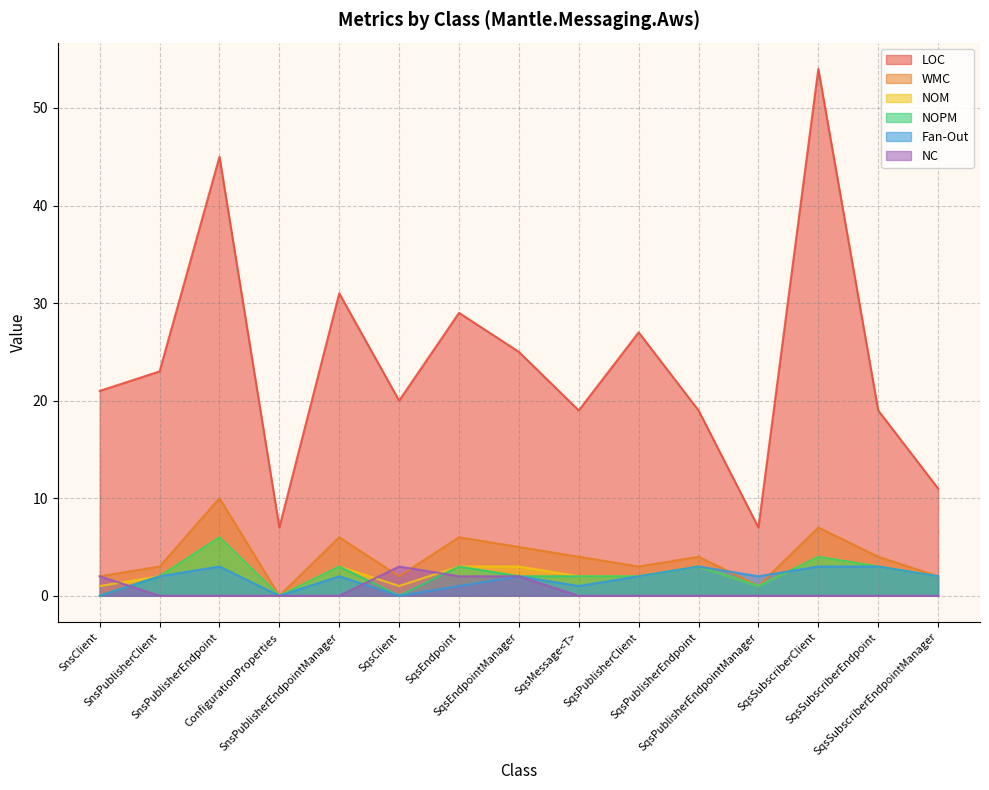

True or false: WMC has a value of 5 at SqsSubscriberEndpoint.

False